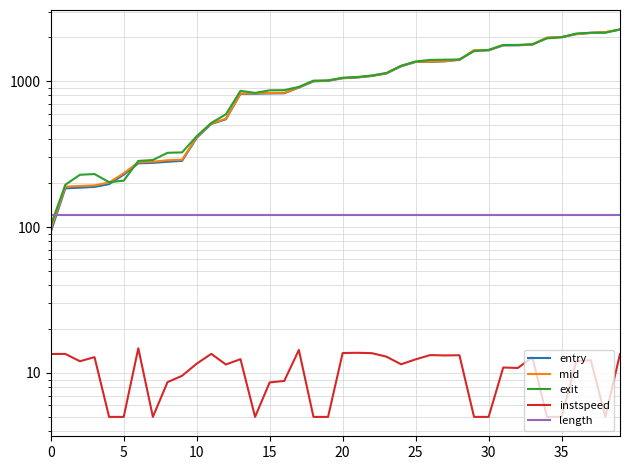

Which series has the largest total across all categories?

exit